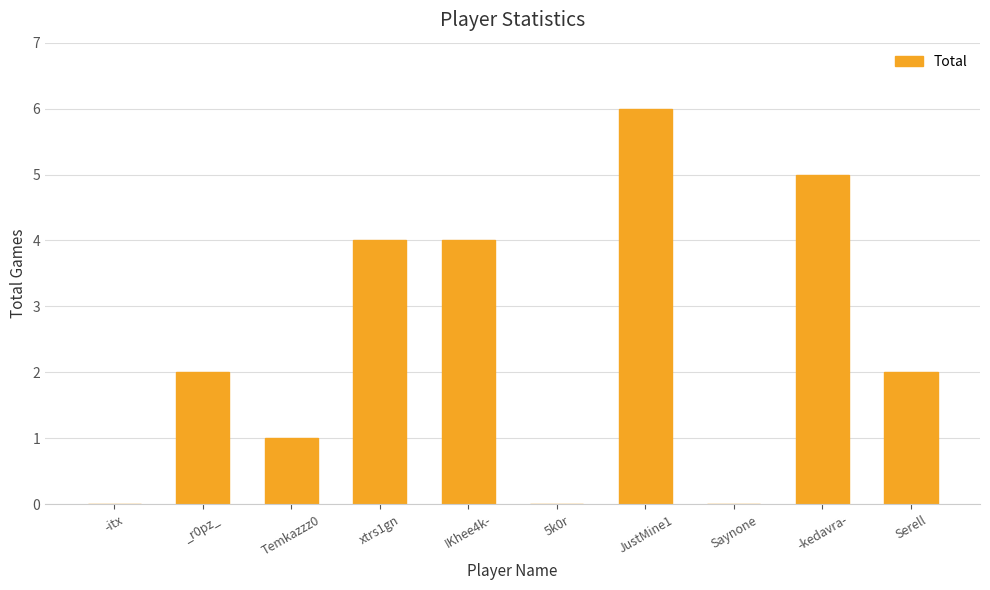

Are the bars horizontal?

No